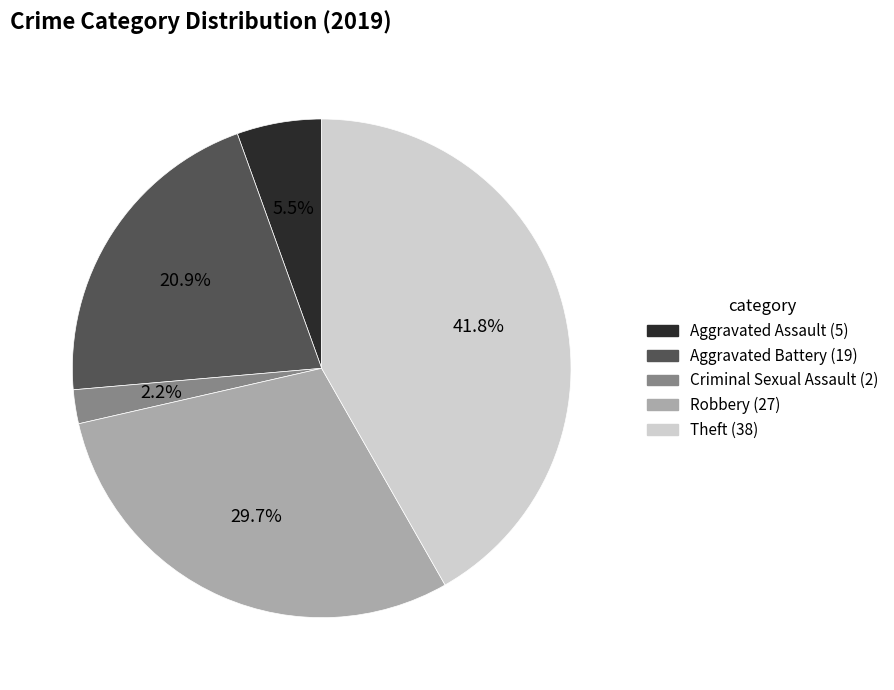

How many segments does this pie chart have?

5